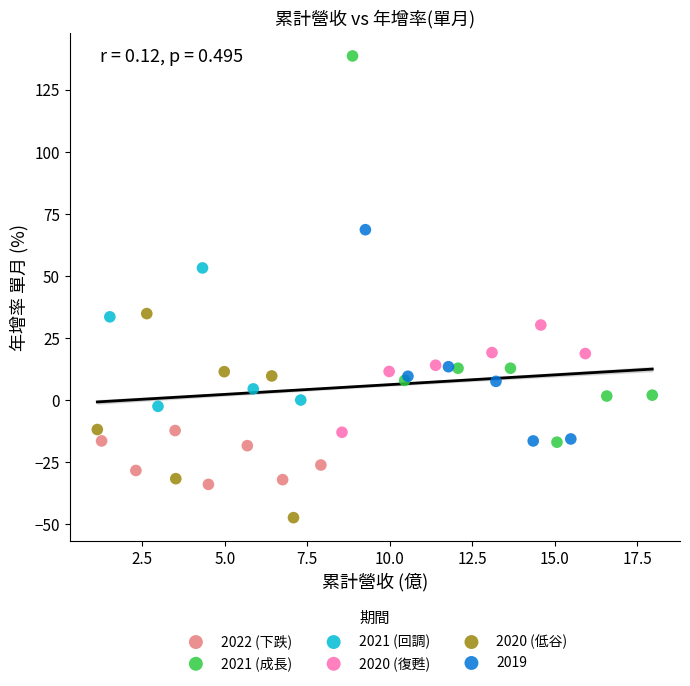

What are all the series names shown in the legend?

2022 (下跌), 2021 (成長), 2021 (回調), 2020 (復甦), 2020 (低谷), 2019